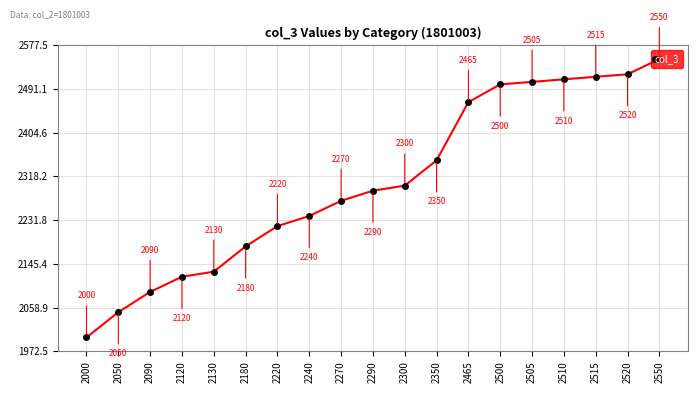

The value at 2290 is 2290. True or false?

True